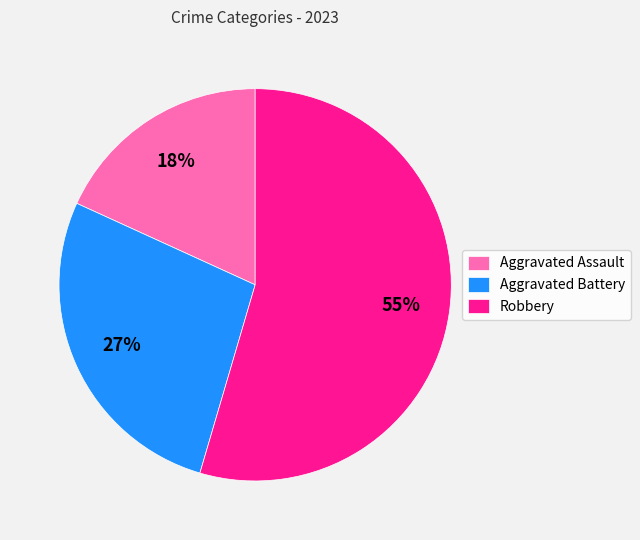

The Aggravated Assault slice represents 18% of the pie. True or false?

True